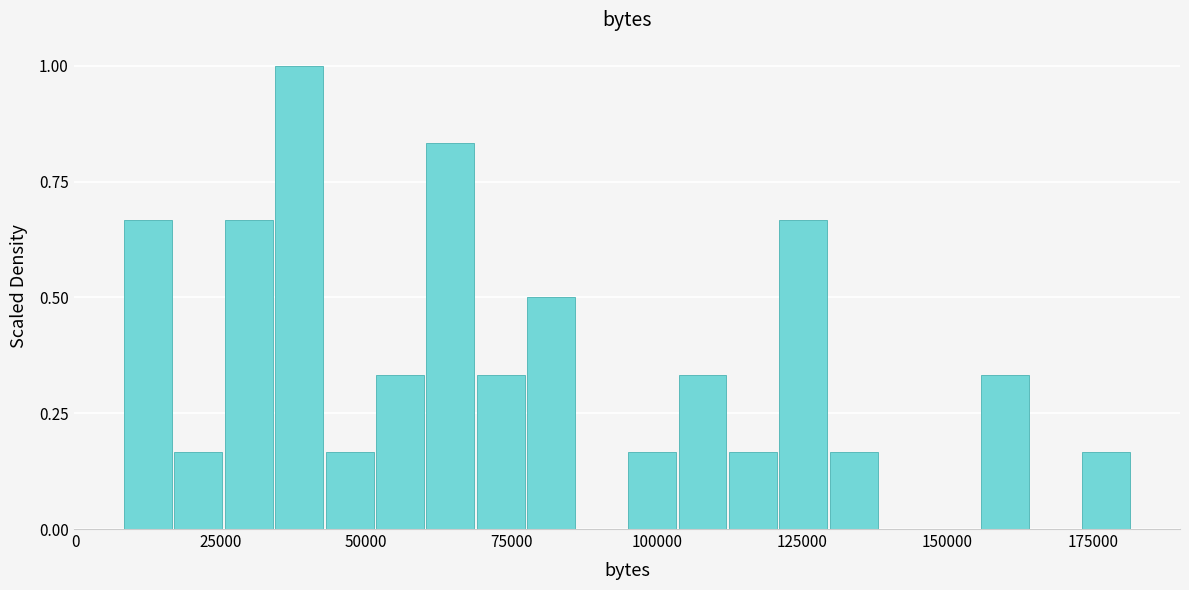

Around what value on the x-axis is the tallest bar? Give the approximate position of its centre, as read against the axis.

40000